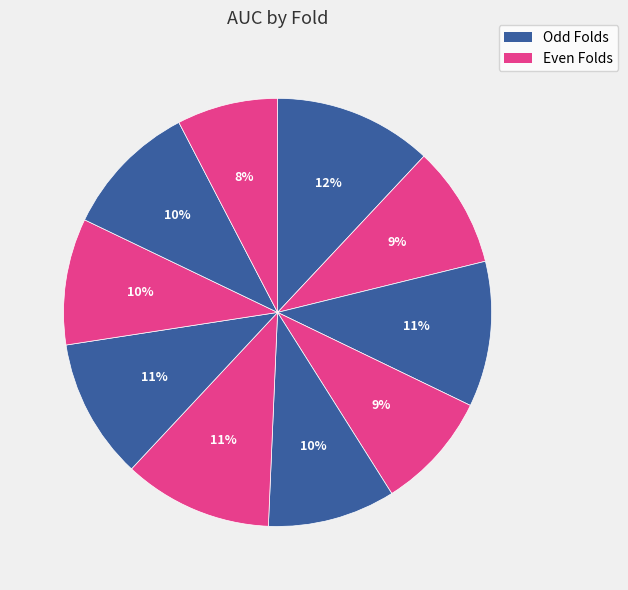

How many slices are in this pie chart?

10